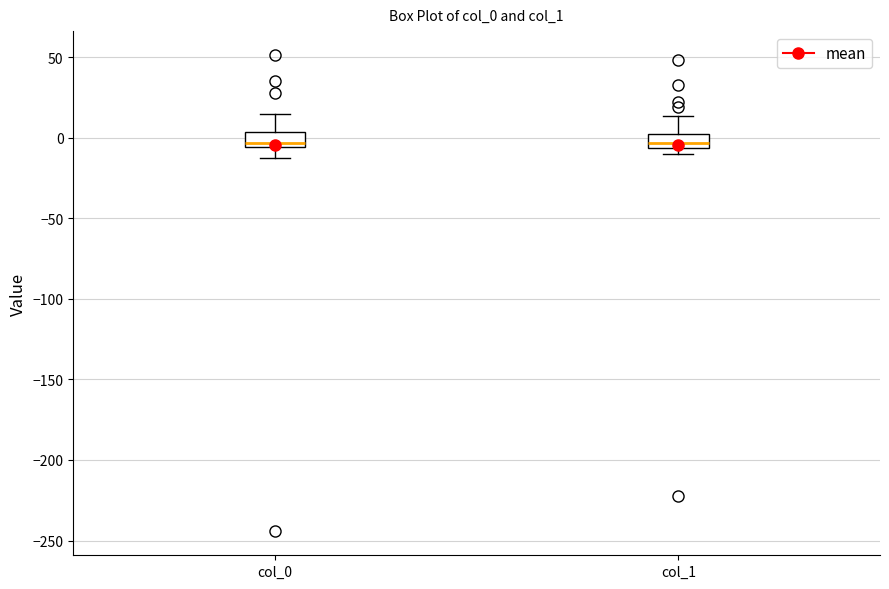

Where is the lower edge of the box for col_0 on the y-axis? The values are not printed on the chart, so give them approximately, as read against the axis.

-5